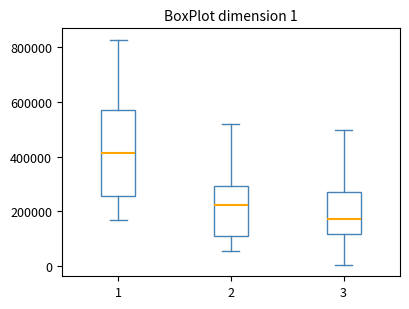

Which box is the tallest, from its lower edge to its upper edge?

1